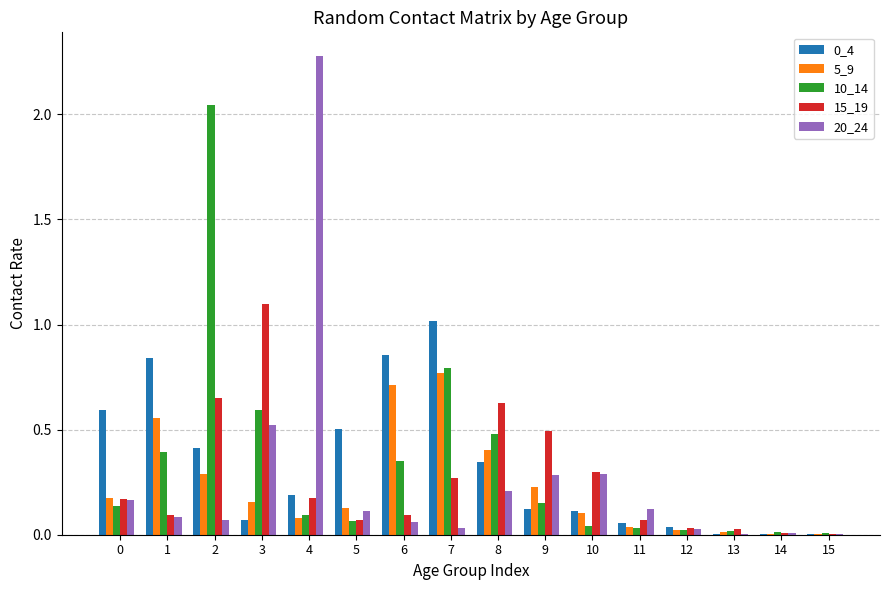

Which label corresponds to the largest value in the chart?

4